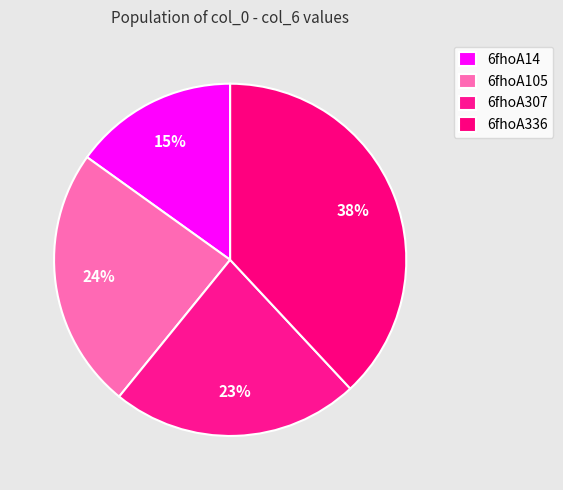

How many segments does this pie chart have?

4